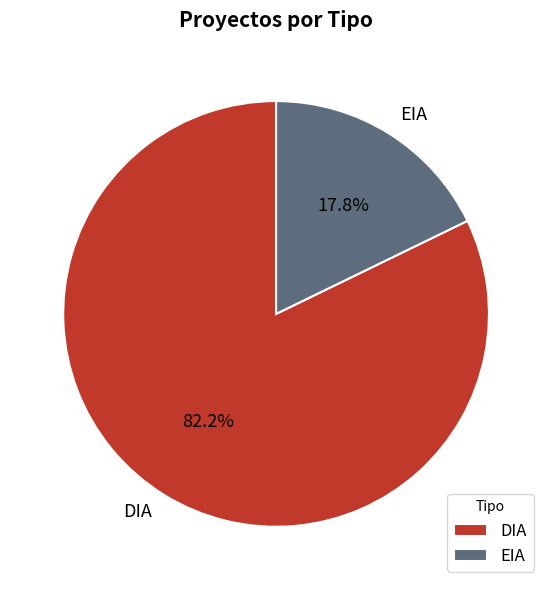

Count the number of slices in the pie.

2